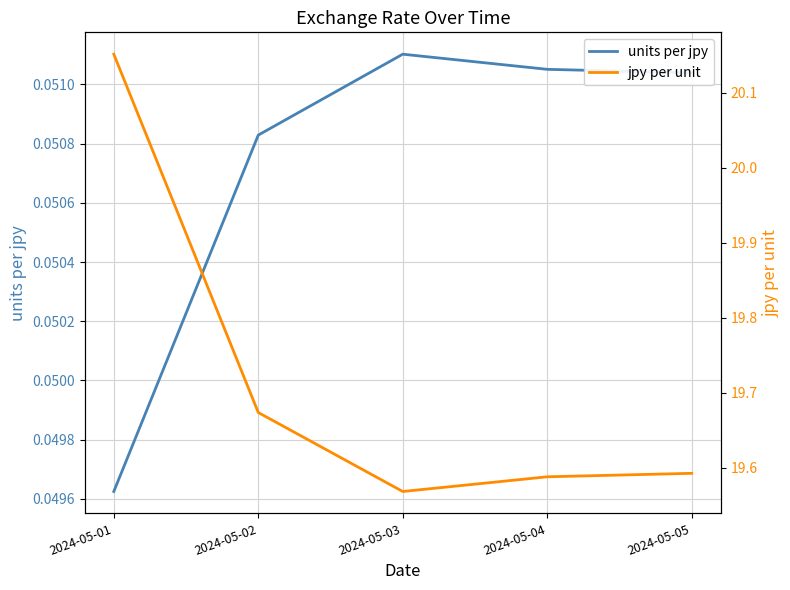

Reading left to right, what are all the values shown in this chart?

units per jpy: 2024-05-01=0.0	2024-05-02=0.1	2024-05-03=0.1	2024-05-04=0.1	2024-05-05=0.1
jpy per unit: 2024-05-01=20.2	2024-05-02=19.7	2024-05-03=19.6	2024-05-04=19.6	2024-05-05=19.6